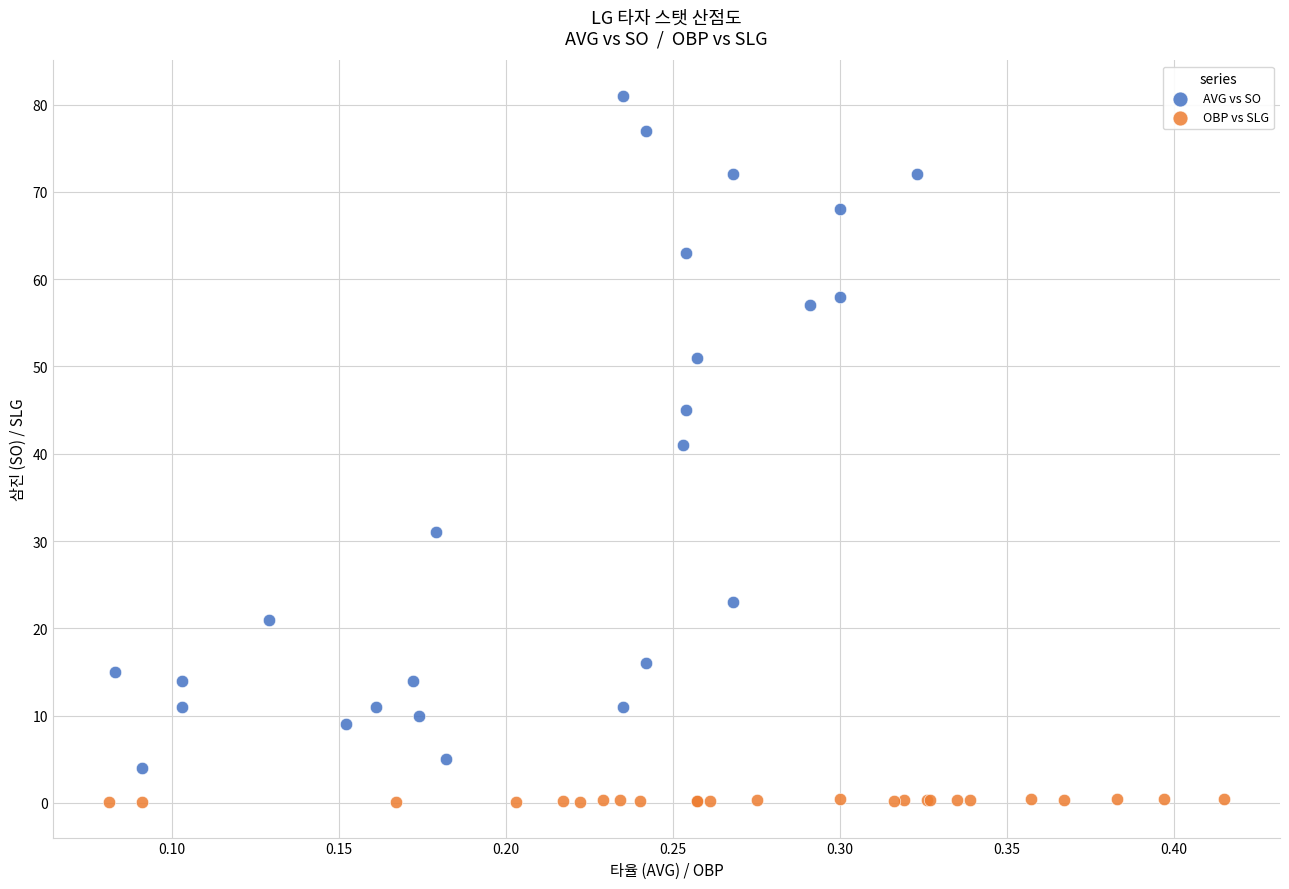

Which series reaches the minimum Y coordinate?

OBP vs SLG